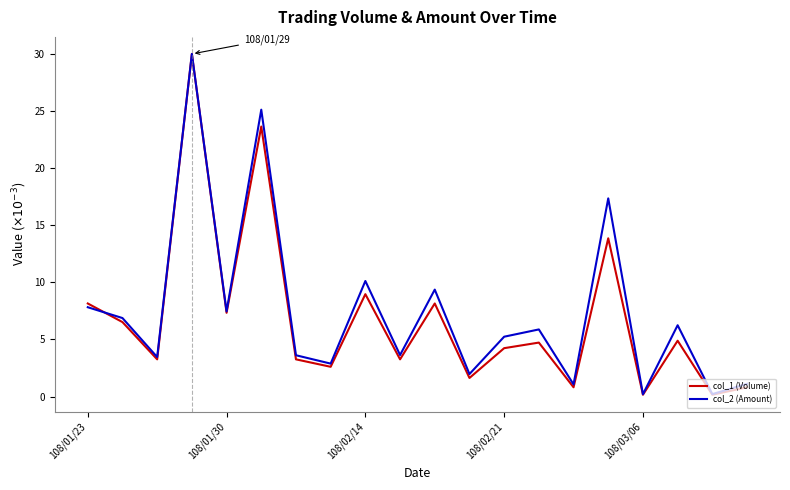

Which series has the largest range (max minus min)?

col_1 (Volume)